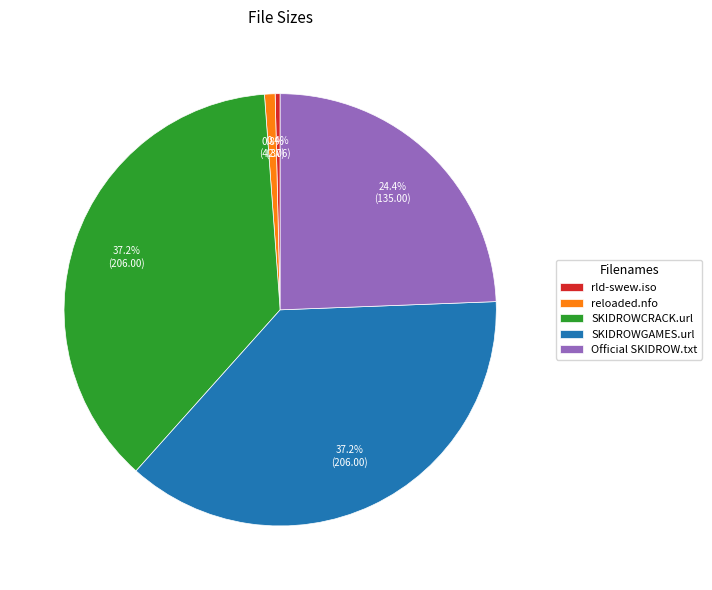

Does reloaded.nfo account for over 50% of the chart?

No